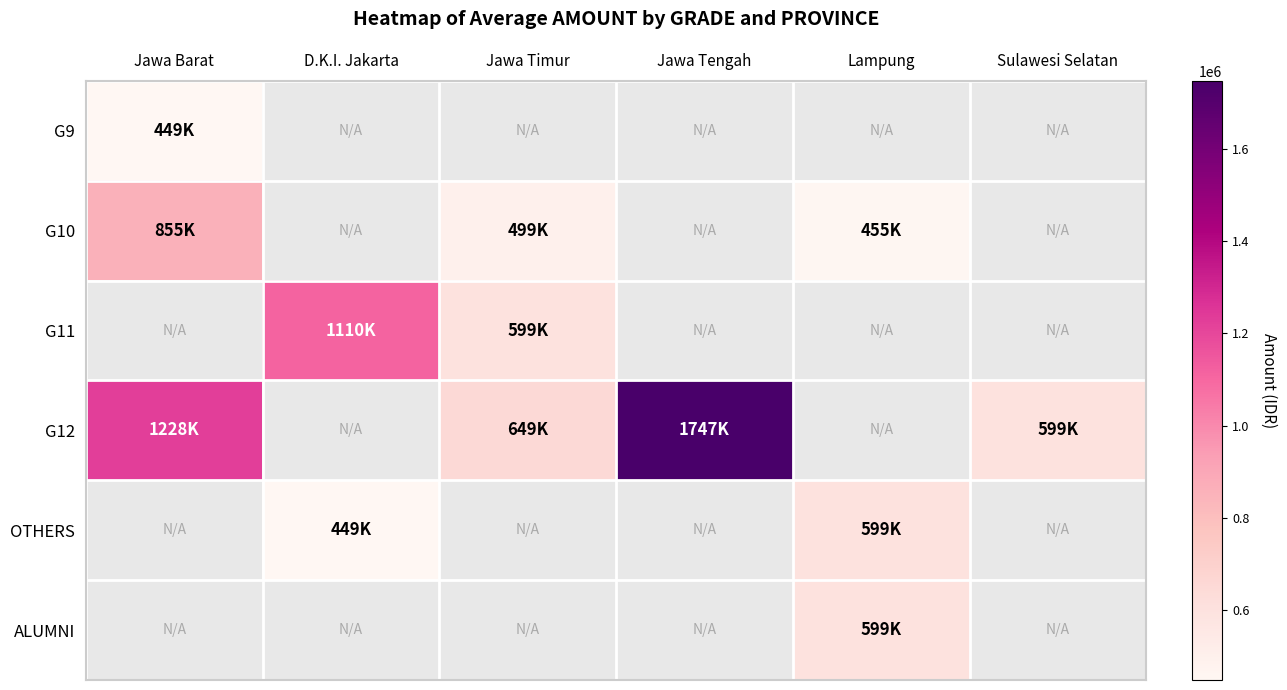

At how many categories does at least one series exceed 1410136?

1